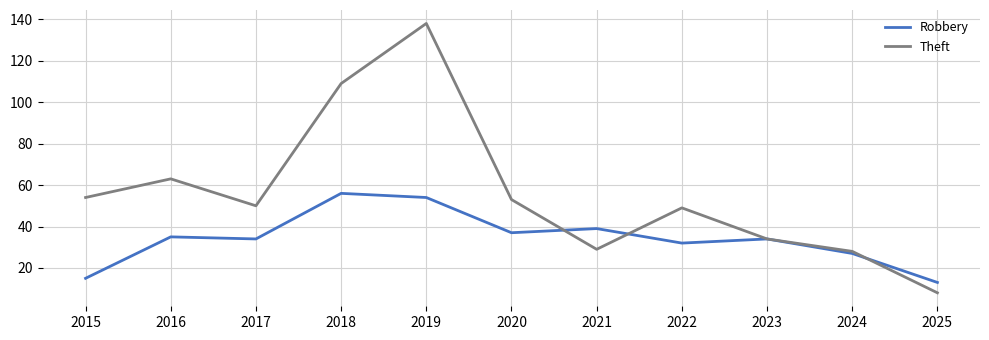

What is the smallest value displayed?

8